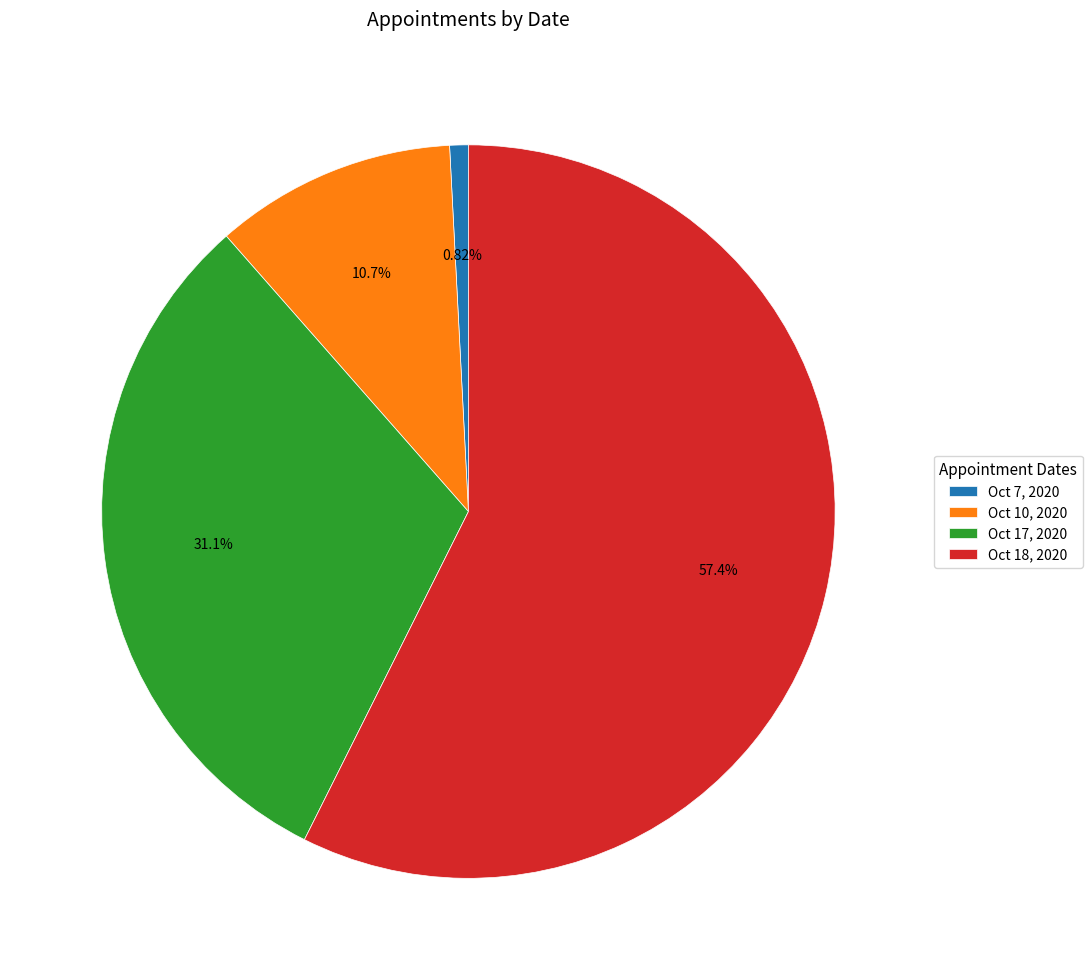

To the nearest percent, what percentage of the pie is Oct 7, 2020?

1%